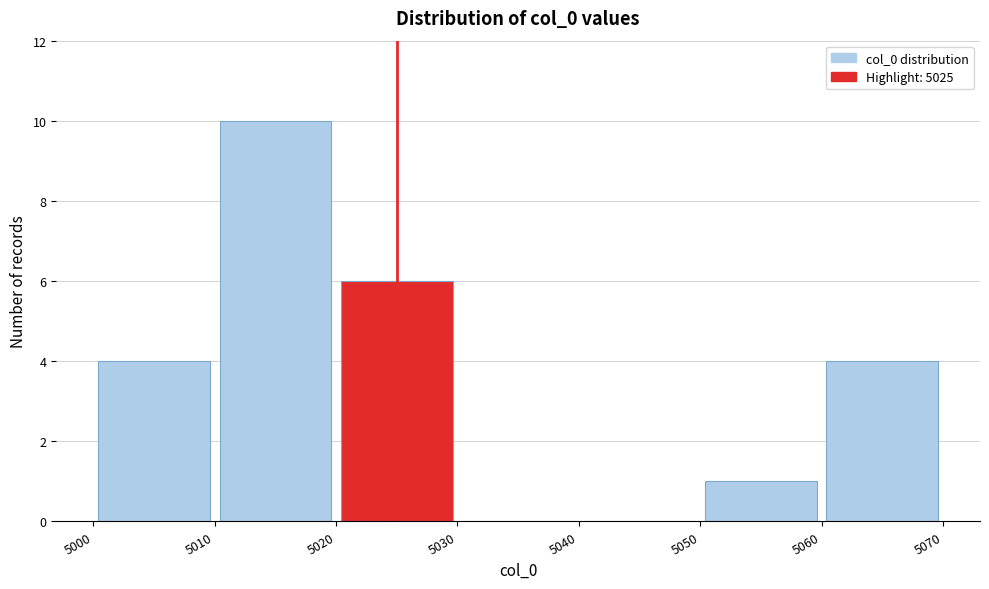

Over which range of the x-axis is the bar tallest?

5010 to 5020